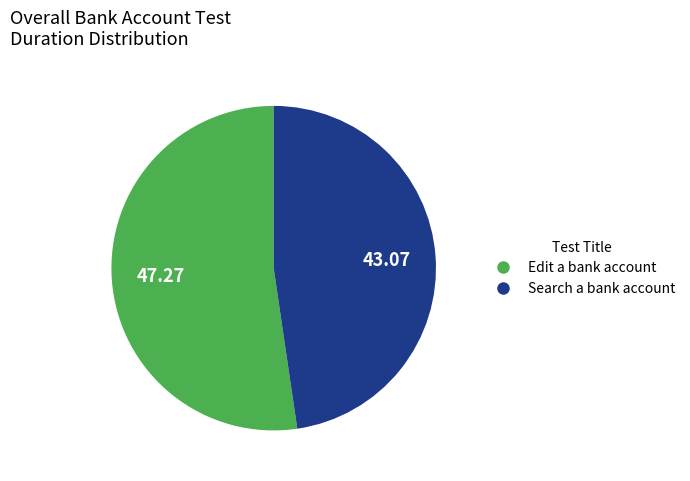

What is the largest slice in the pie chart?

Edit a bank account